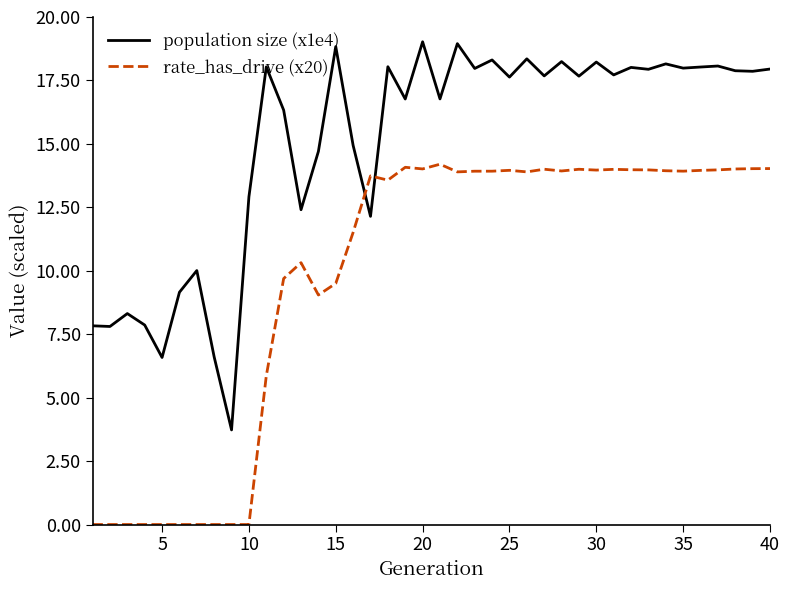

Which series has the largest total across all categories?

population size (x1e4)